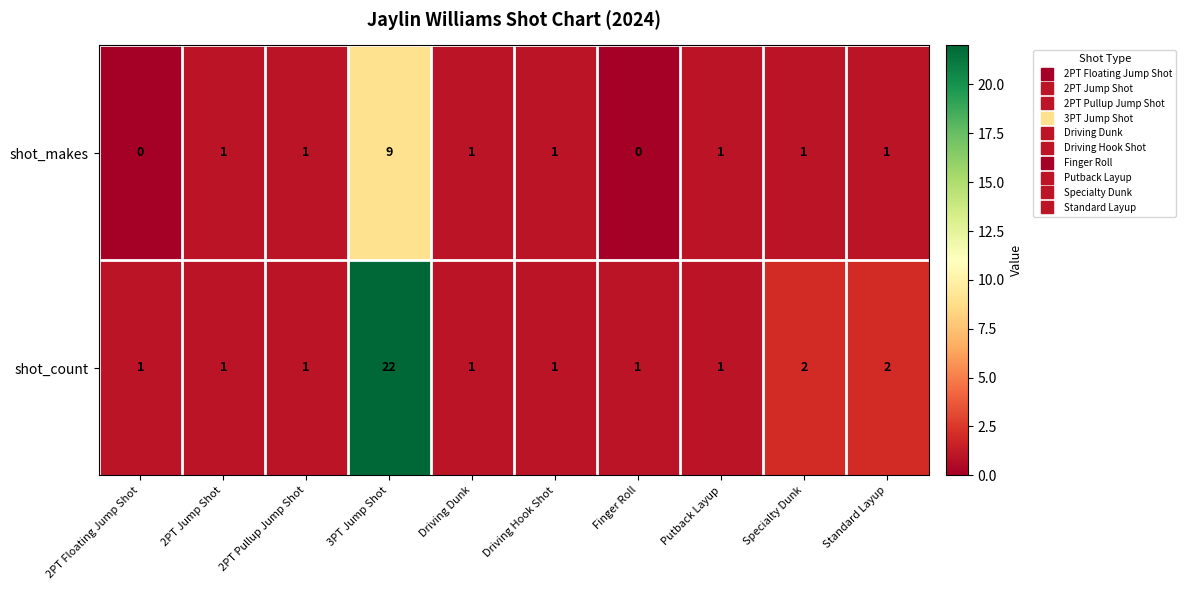

Count the shot_makes values in the range 1 to 2.

7